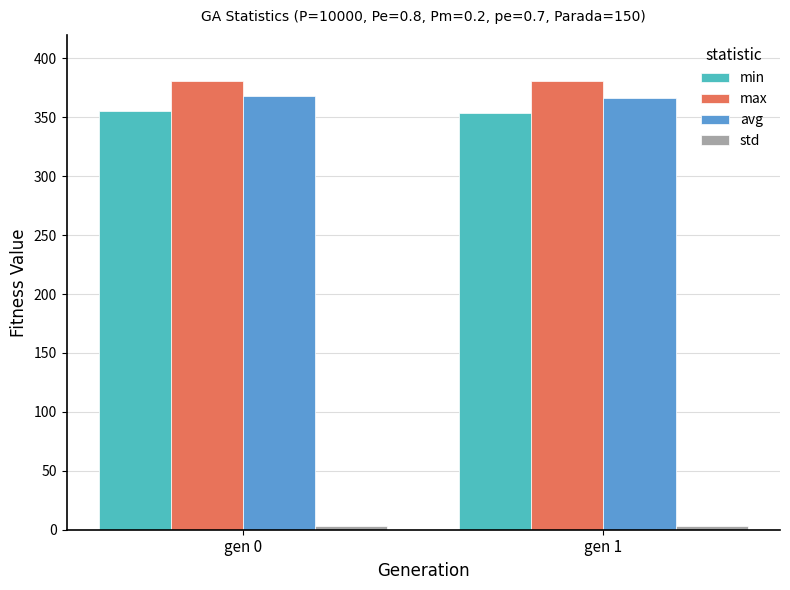

What is the average value of the min series?

354.5